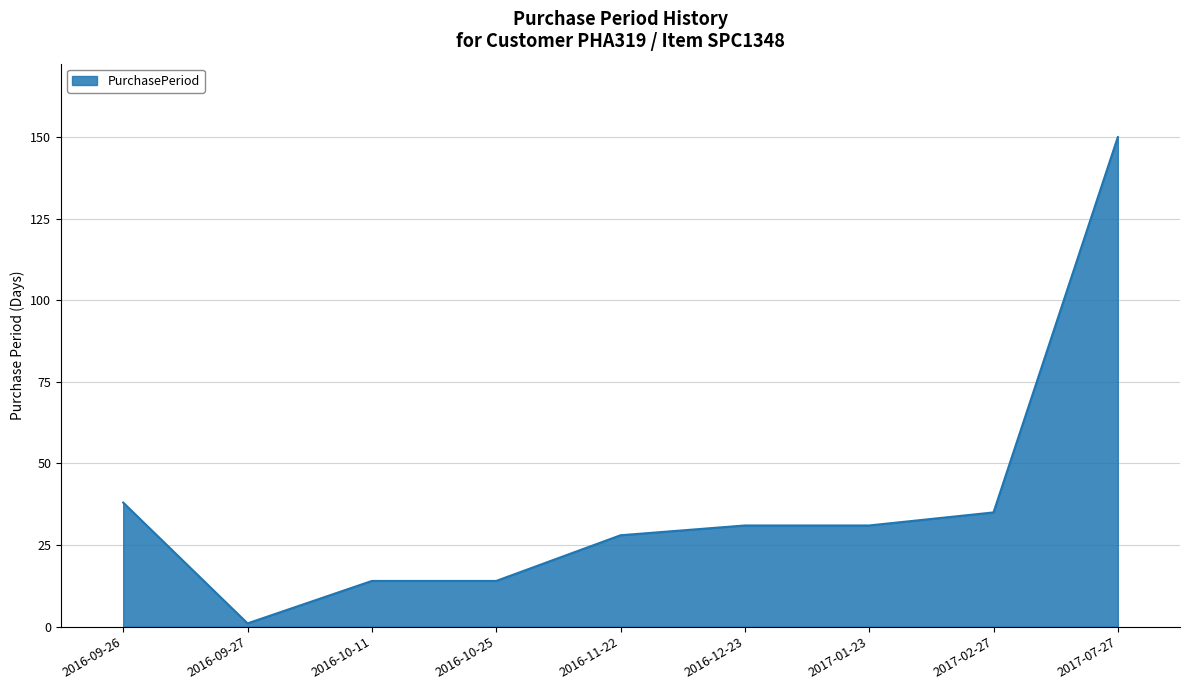

What is the minimum value shown in the chart?

1